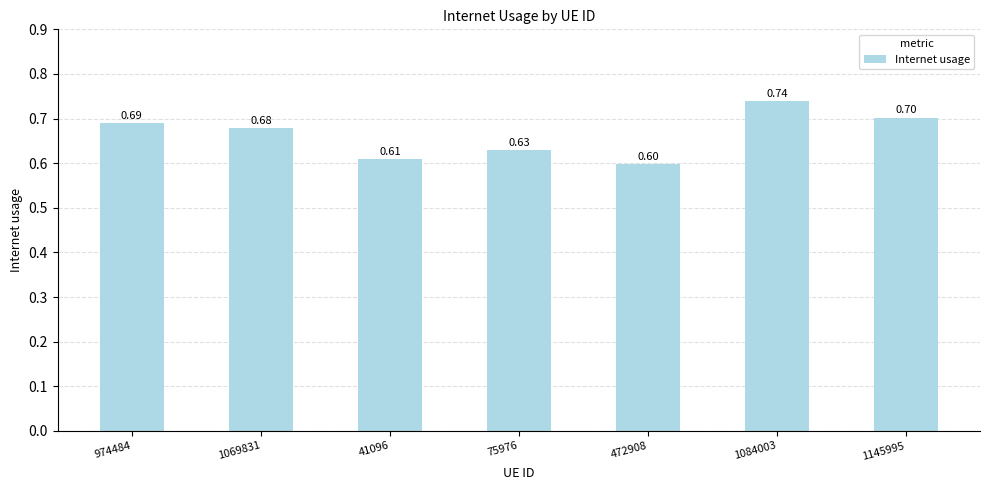

Reading left to right, what are all the values shown in this chart?

974484=0.7	1069831=0.7	41096=0.6	75976=0.6	472908=0.6	1084003=0.7	1145995=0.7